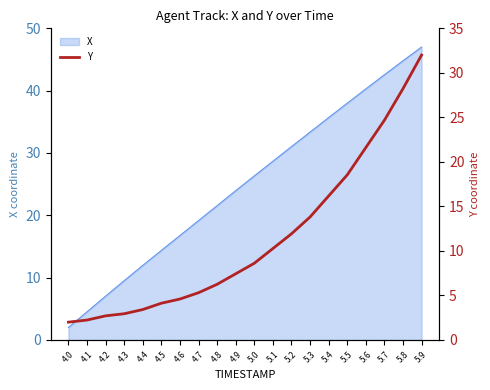

List the labels in order of X value, largest first.

5.9, 5.8, 5.7, 5.6, 5.5, 5.4, 5.3, 5.2, 5.1, 5.0, 4.9, 4.8, 4.7, 4.6, 4.5, 4.4, 4.3, 4.2, 4.1, 4.0